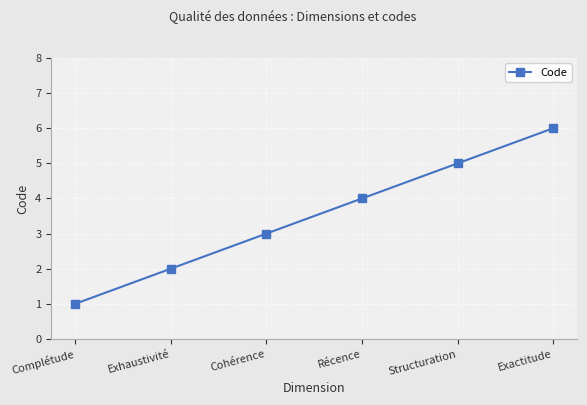

What is the minimum value shown in the chart?

1